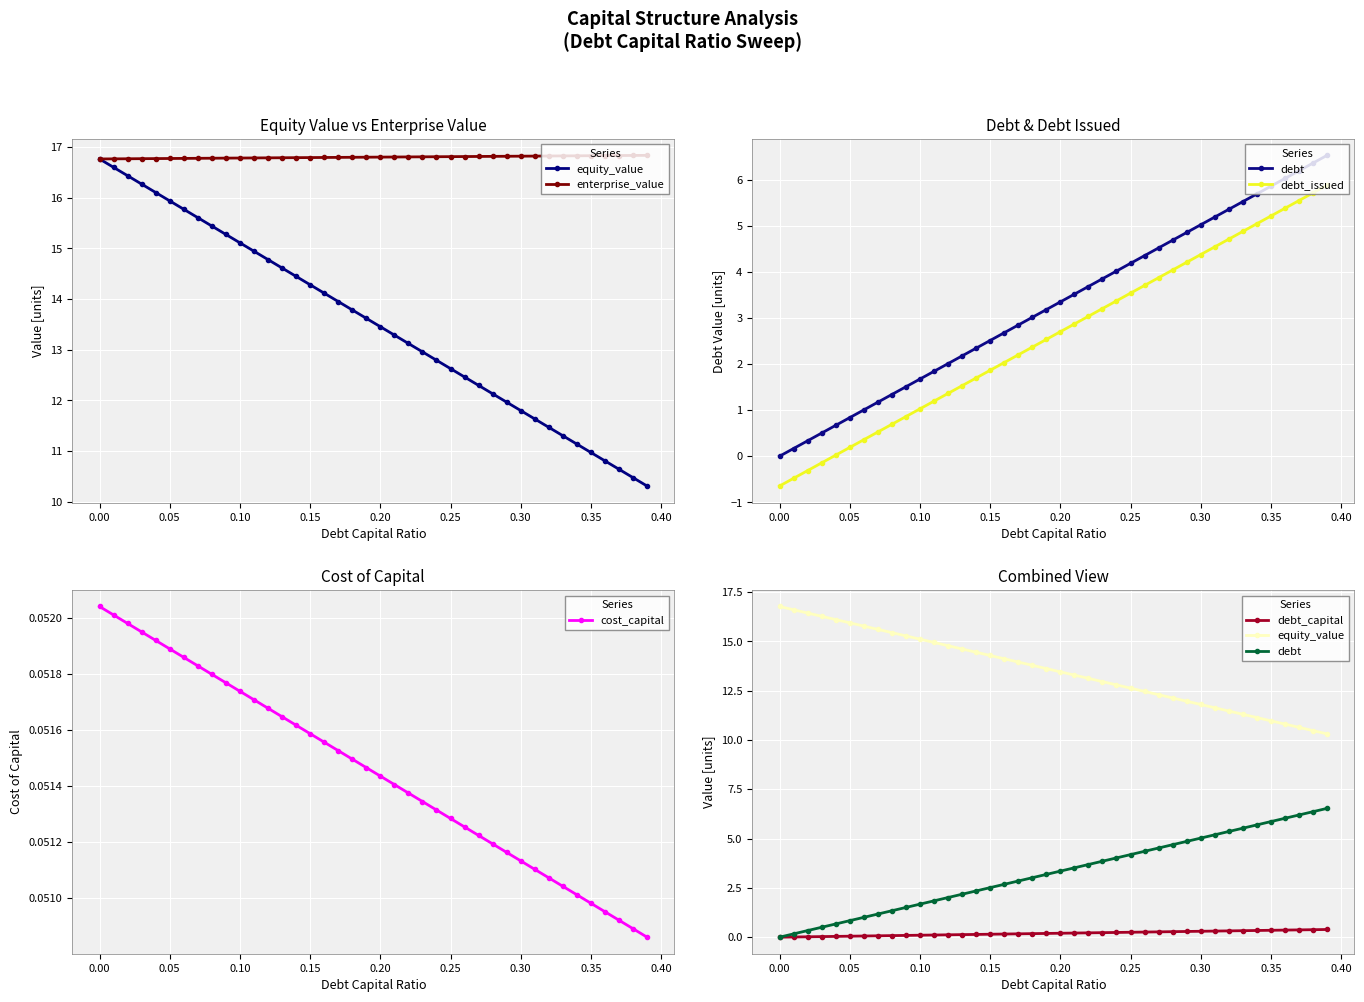

The value of cost_capital at 32 is 0.0. True or false?

False